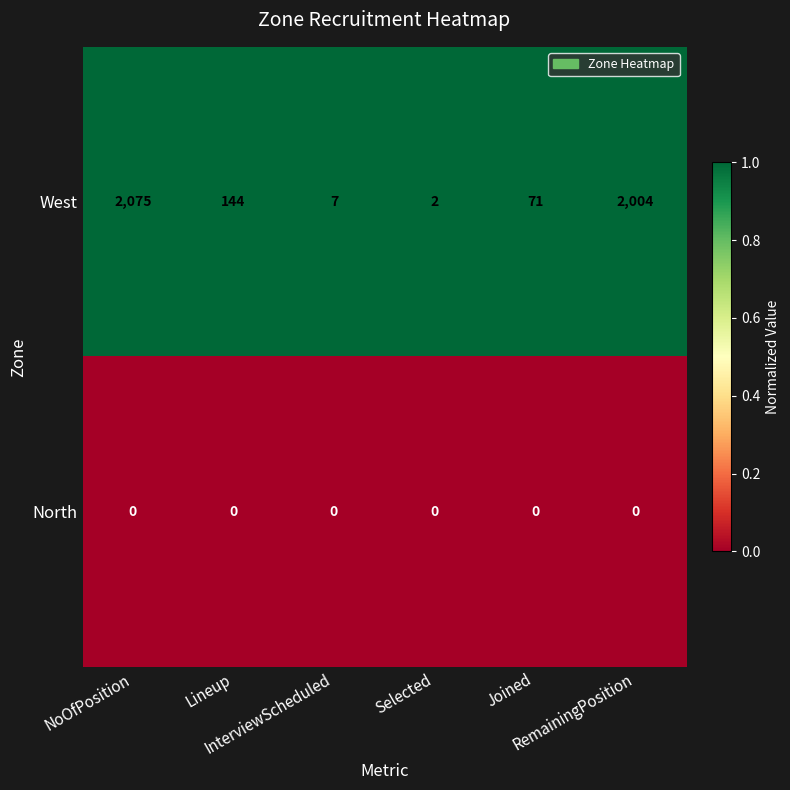

Which series has the largest total across all categories?

West